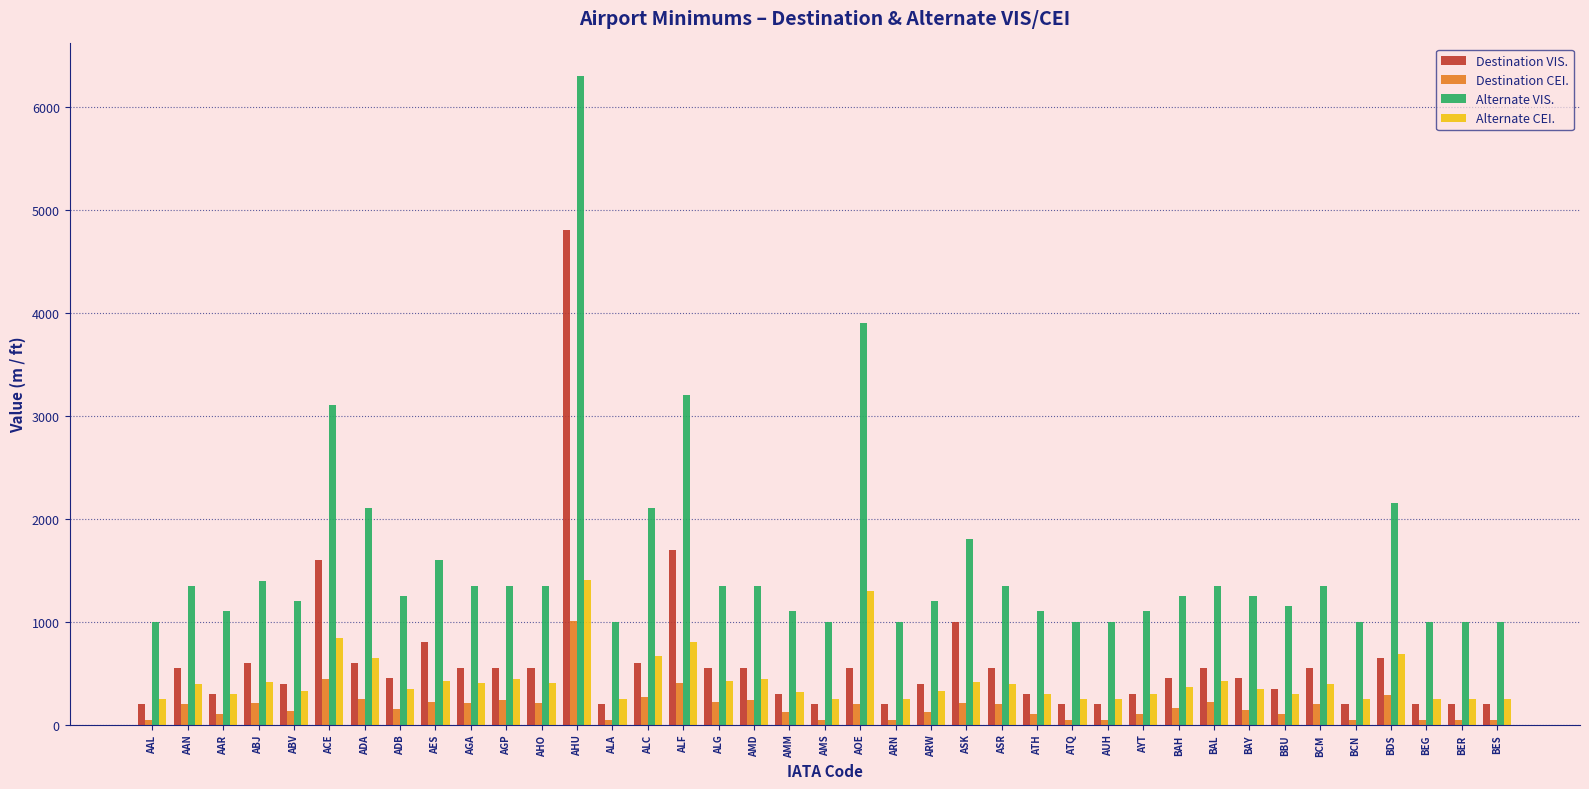

What is the total value across all series at ABV?

2060